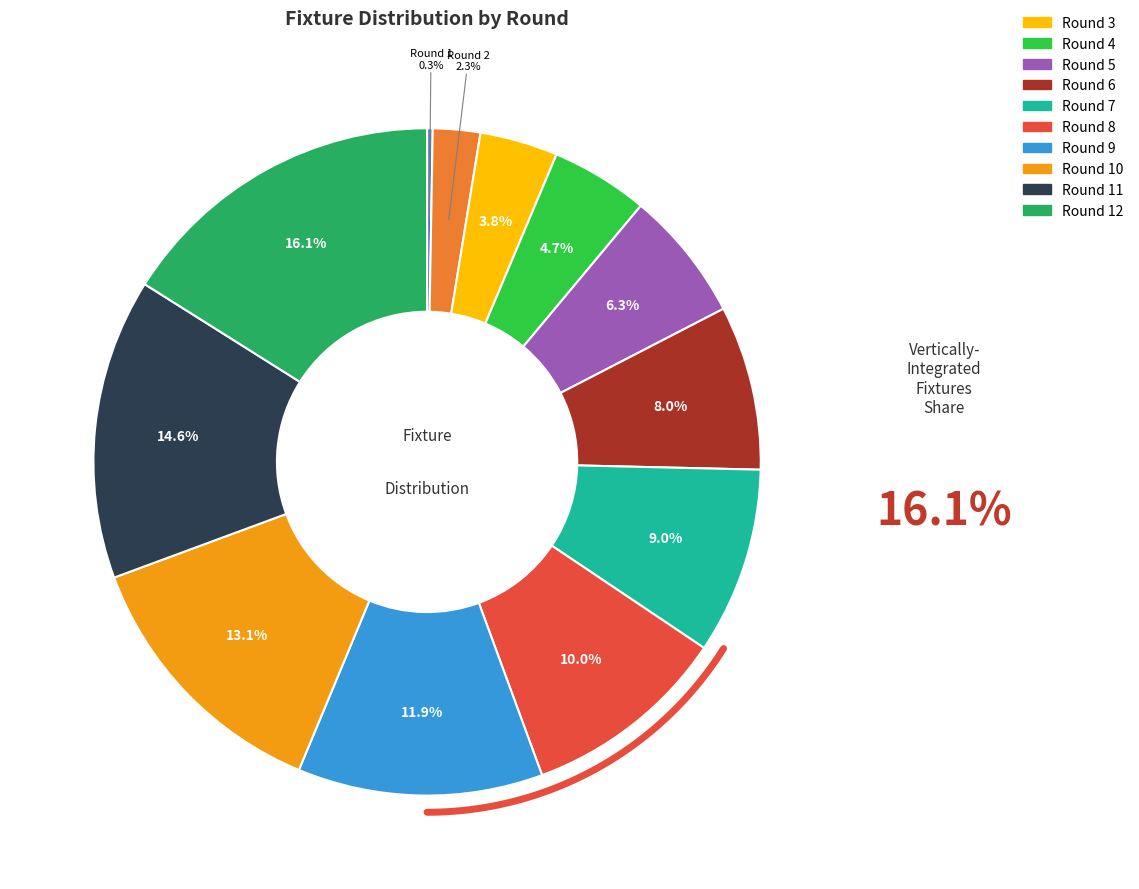

To the nearest percent, what percentage of the pie is Round 10?

13%